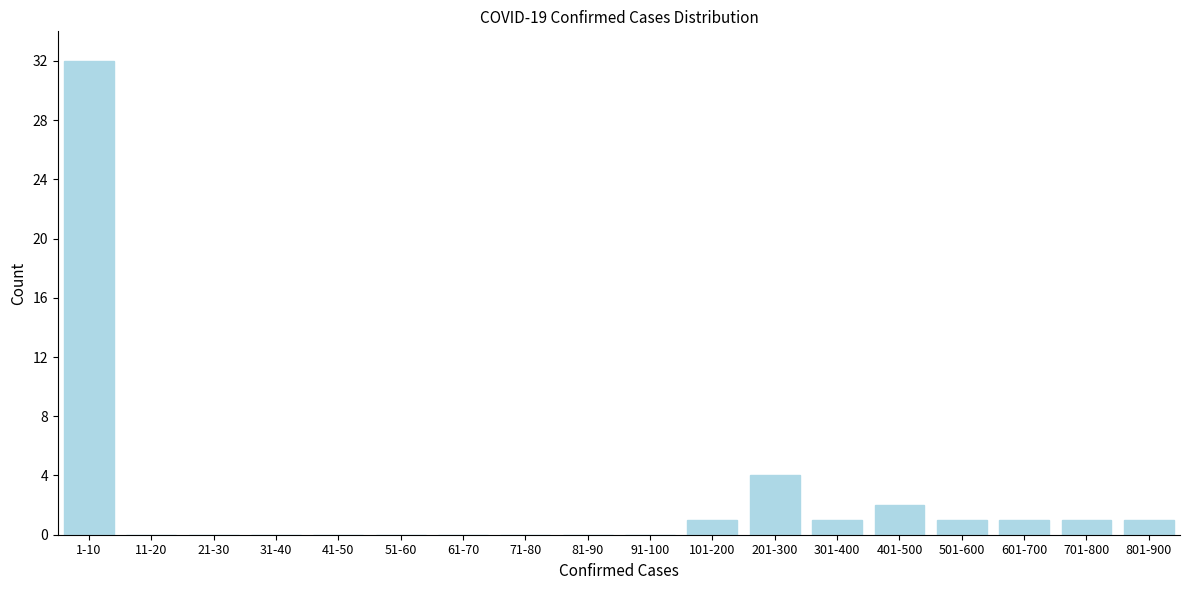

Reading left to right, extract all data points from this chart.

1-10=32	11-20=0	21-30=0	31-40=0	41-50=0	51-60=0	61-70=0	71-80=0	81-90=0	91-100=0	101-200=1	201-300=4	301-400=1	401-500=2	501-600=1	601-700=1	701-800=1	801-900=1